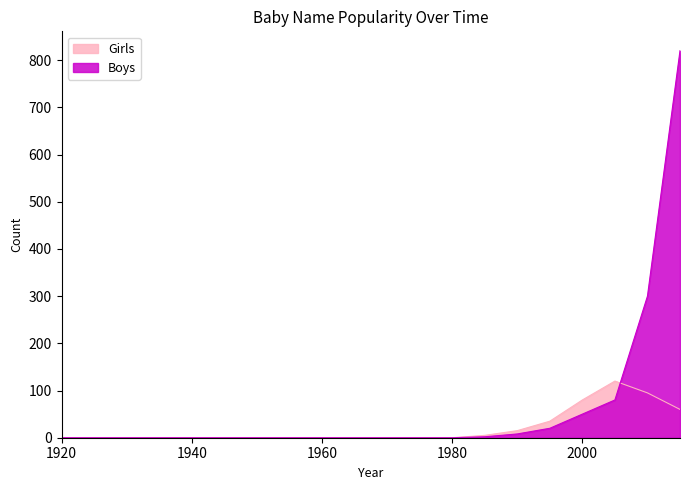

Between which two adjacent categories do Boys and Girls first intersect?

2005 and 2010